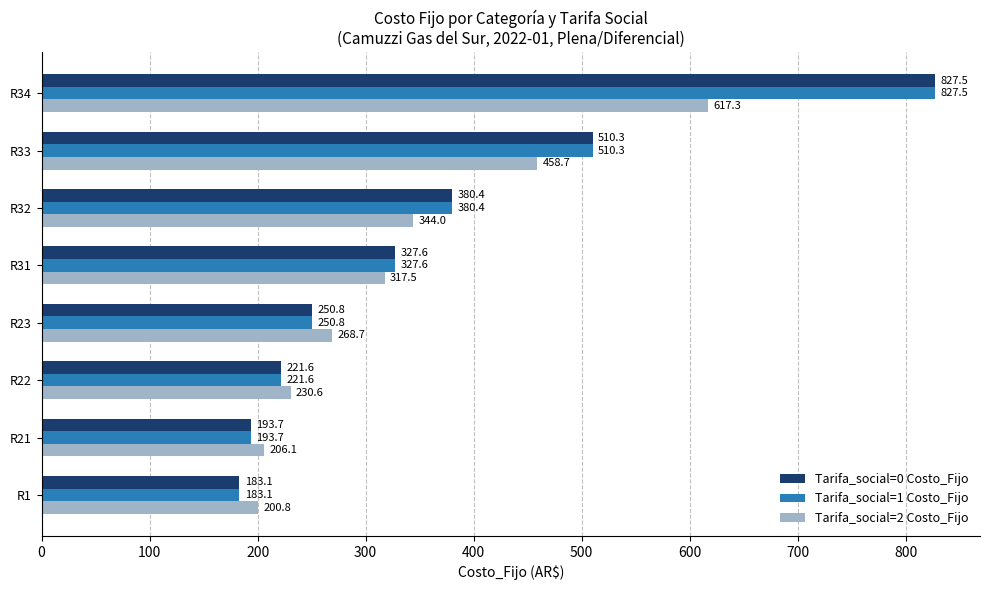

Is the value of Tarifa_social=2 Costo_Fijo at R32 greater than the value of Tarifa_social=0 Costo_Fijo at R32?

No